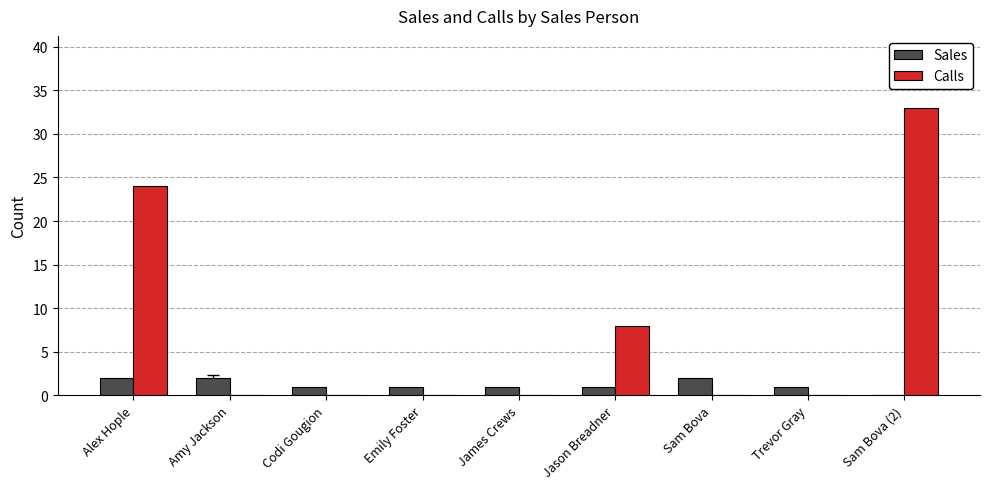

What is the sum of the Calls values at Jason Breadner and Alex Hople?

32